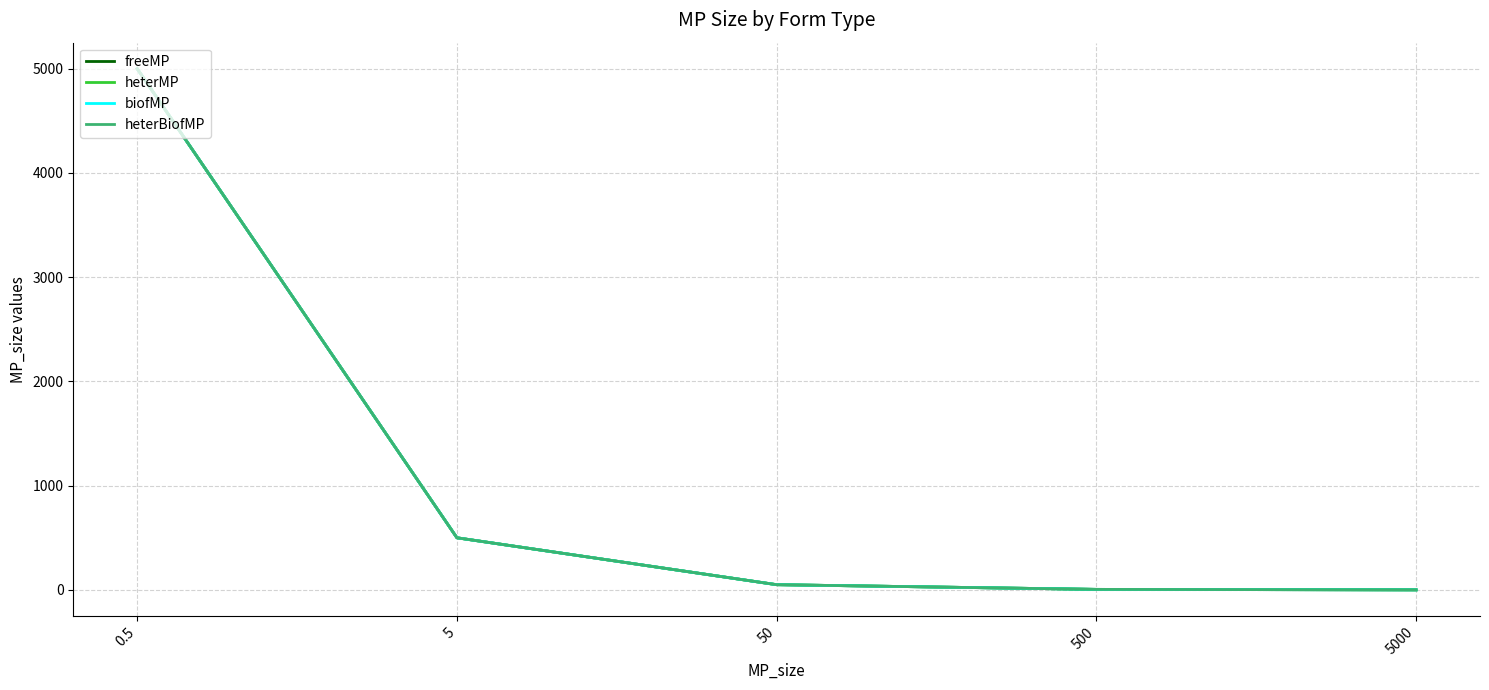

Does the chart display data point markers on the line(s)?

No